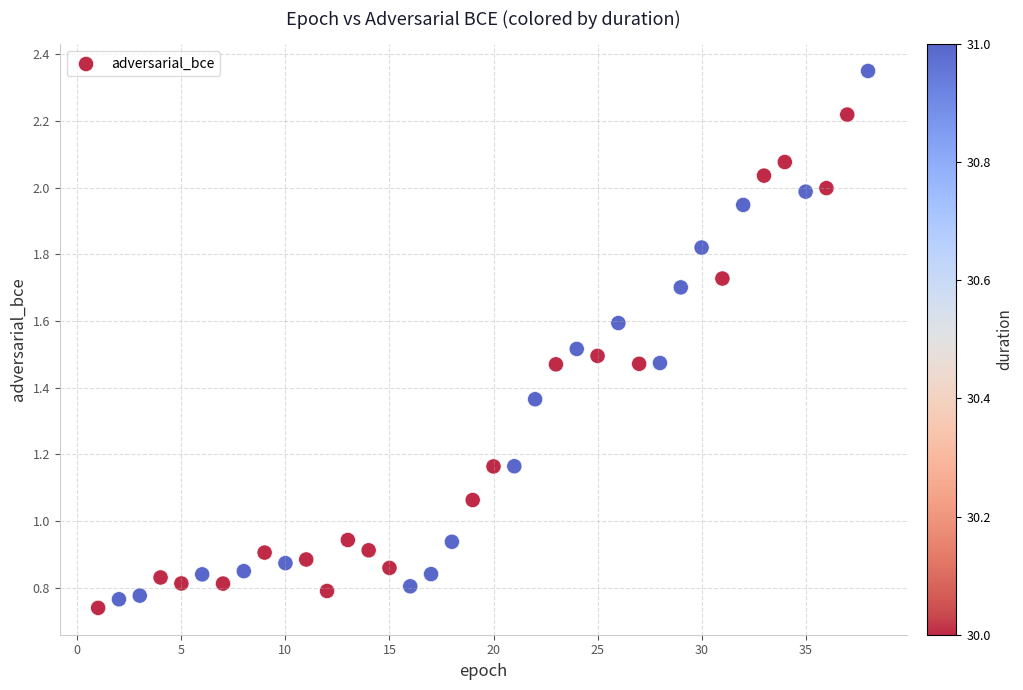

What is the range of X values (max minus min)?

37.0